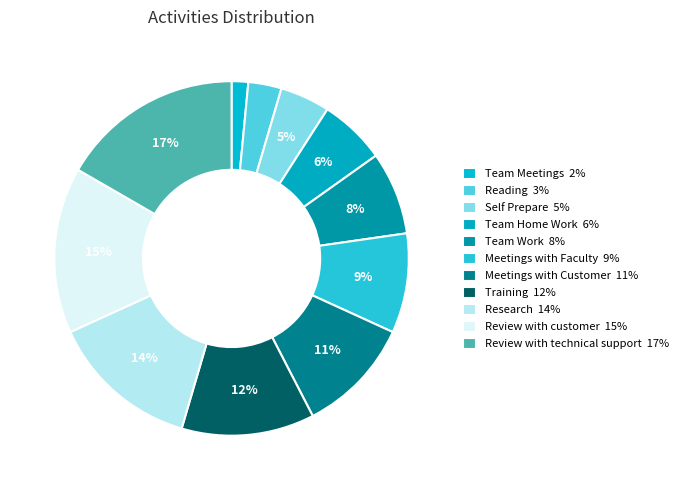

Which slice is the largest?

Review with technical support